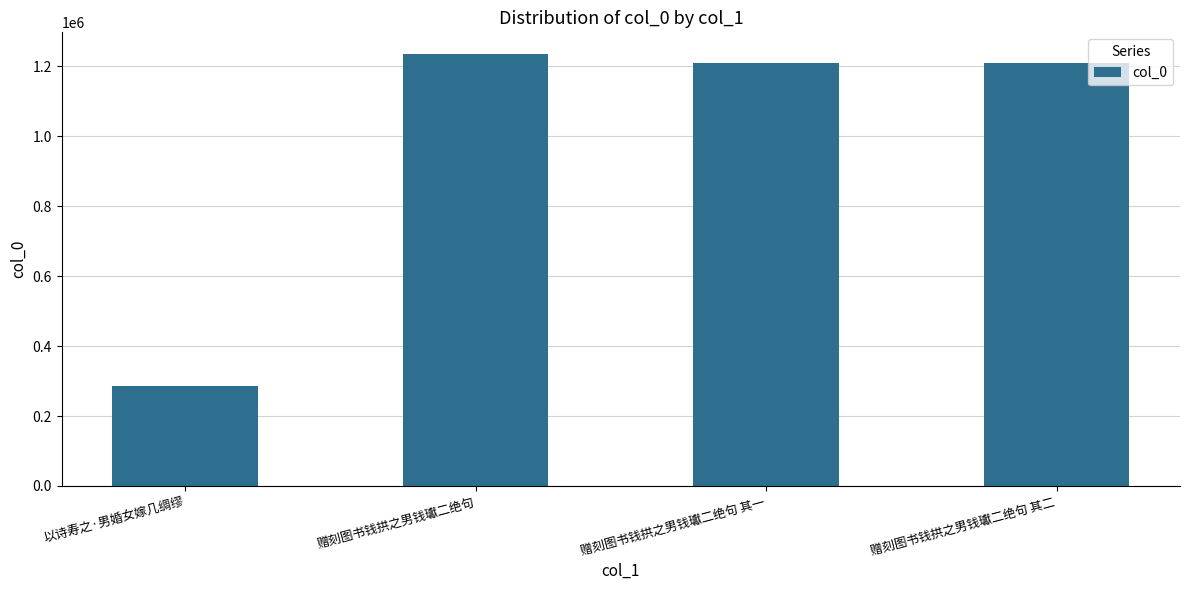

What is the difference between the maximum and minimum values?

948830